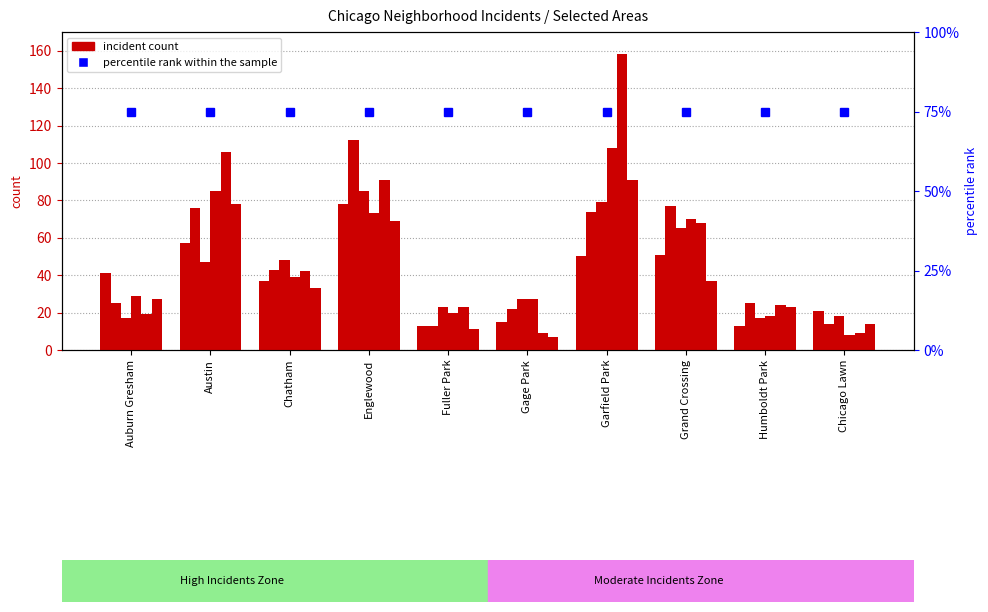

Is it true that 2018 equals 8 at Chicago Lawn?

True